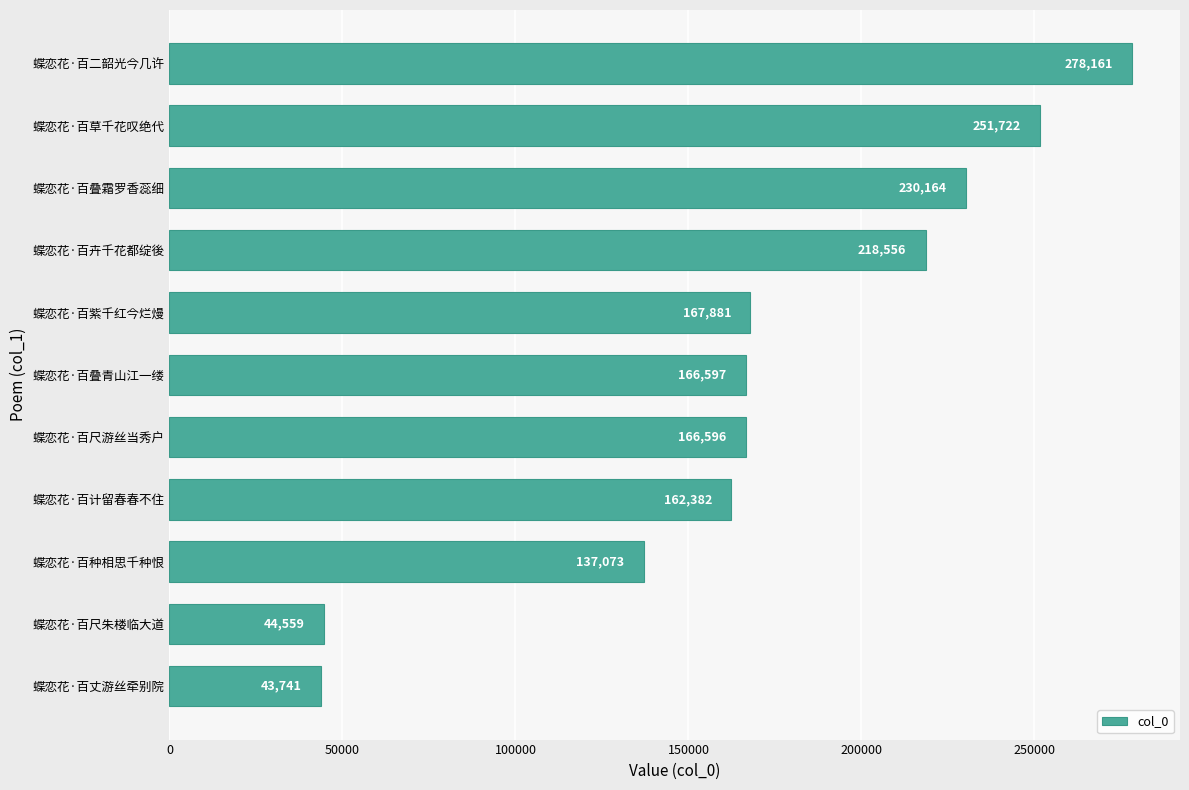

Rank the categories by value from lowest to highest.

蝶恋花·百丈游丝牵别院, 蝶恋花·百尺朱楼临大道, 蝶恋花·百种相思千种恨, 蝶恋花·百计留春春不住, 蝶恋花·百尺游丝当秀户, 蝶恋花·百叠青山江一缕, 蝶恋花·百紫千红今烂熳, 蝶恋花·百卉千花都绽後, 蝶恋花·百叠霜罗香蕊细, 蝶恋花·百草千花叹绝代, 蝶恋花·百二韶光今几许